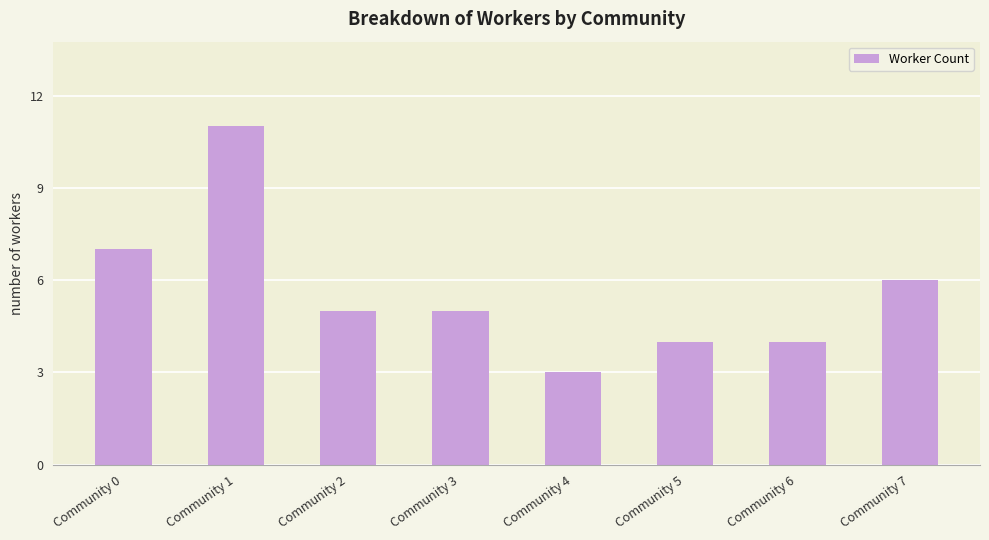

At which label is the value closest to 7?

Community 0